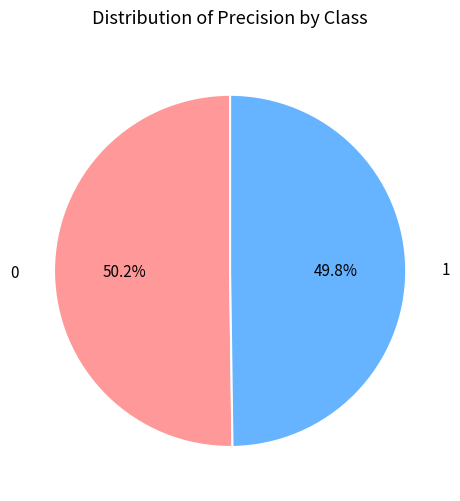

What percentage is the 0 slice, to the nearest percent?

50%